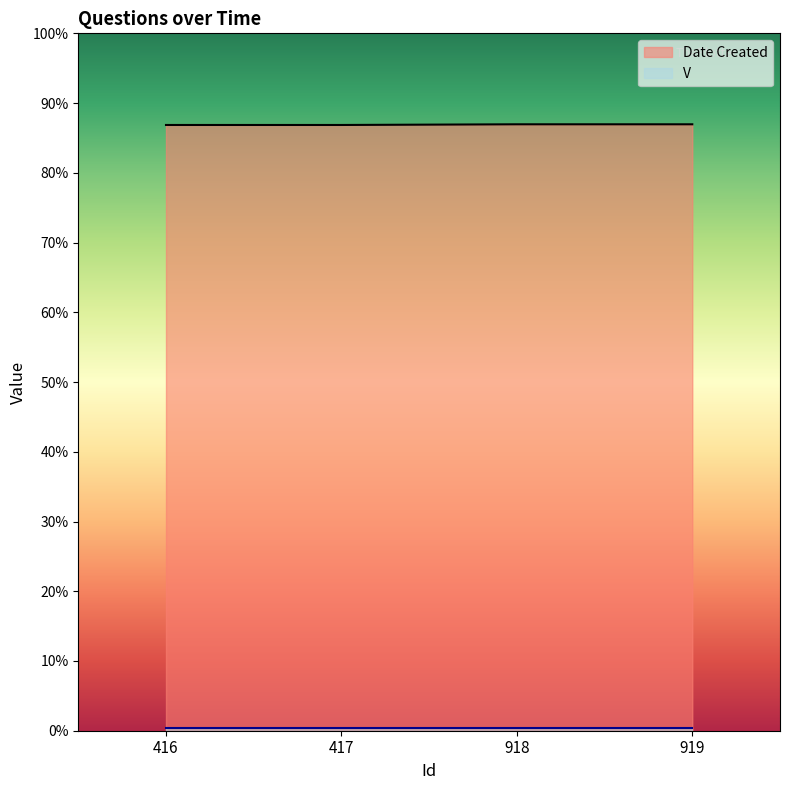

What is the change in value from 417 to 918?

+0.2